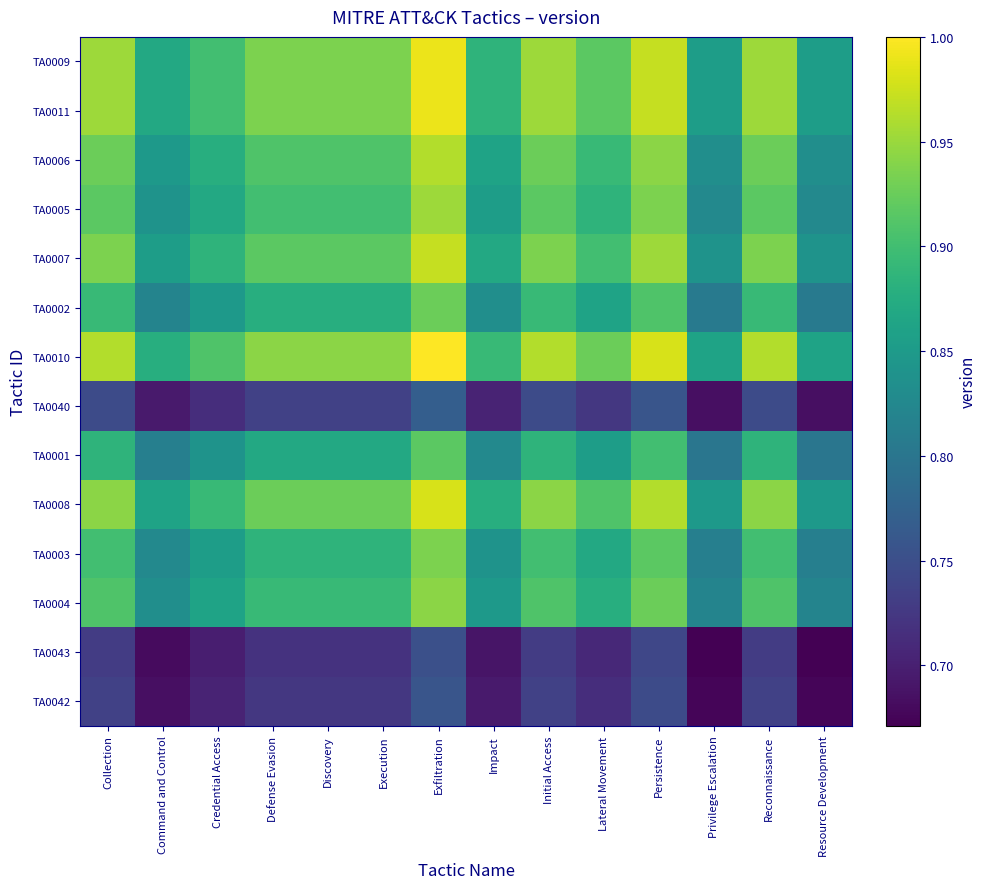

At which category is the sum across all series the highest?

Exfiltration